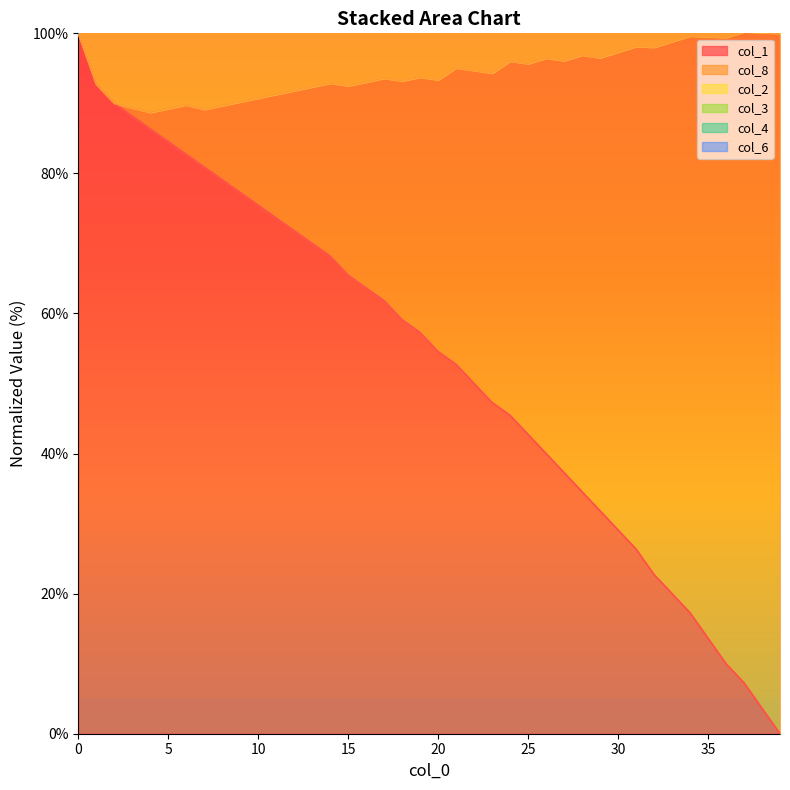

At how many categories does at least one series exceed 36?

40